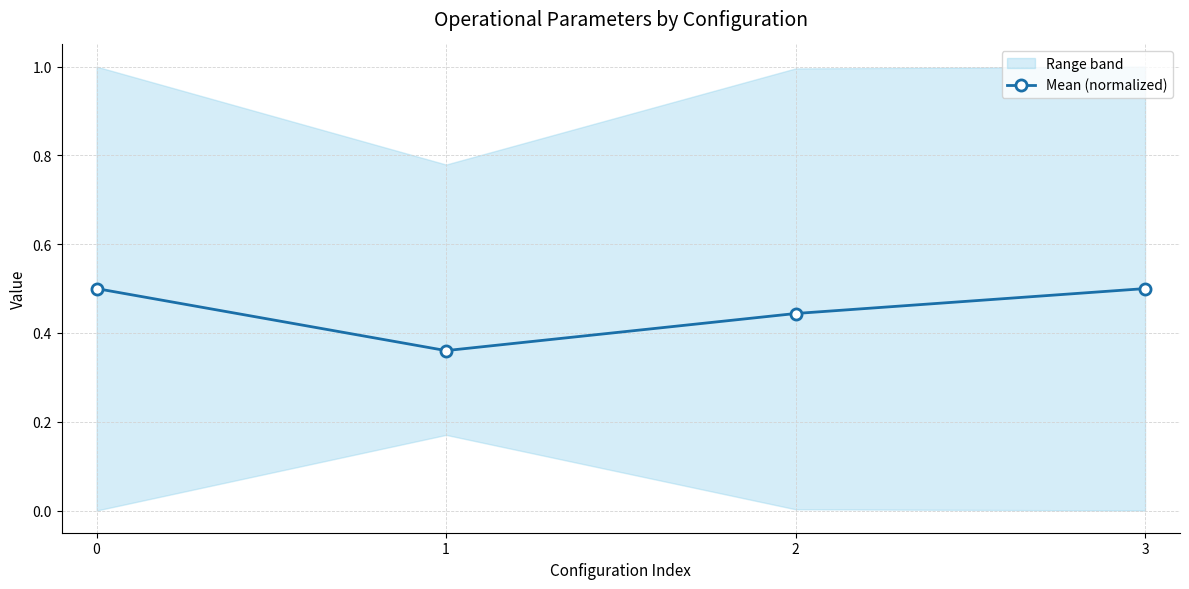

What is the average value?

0.5